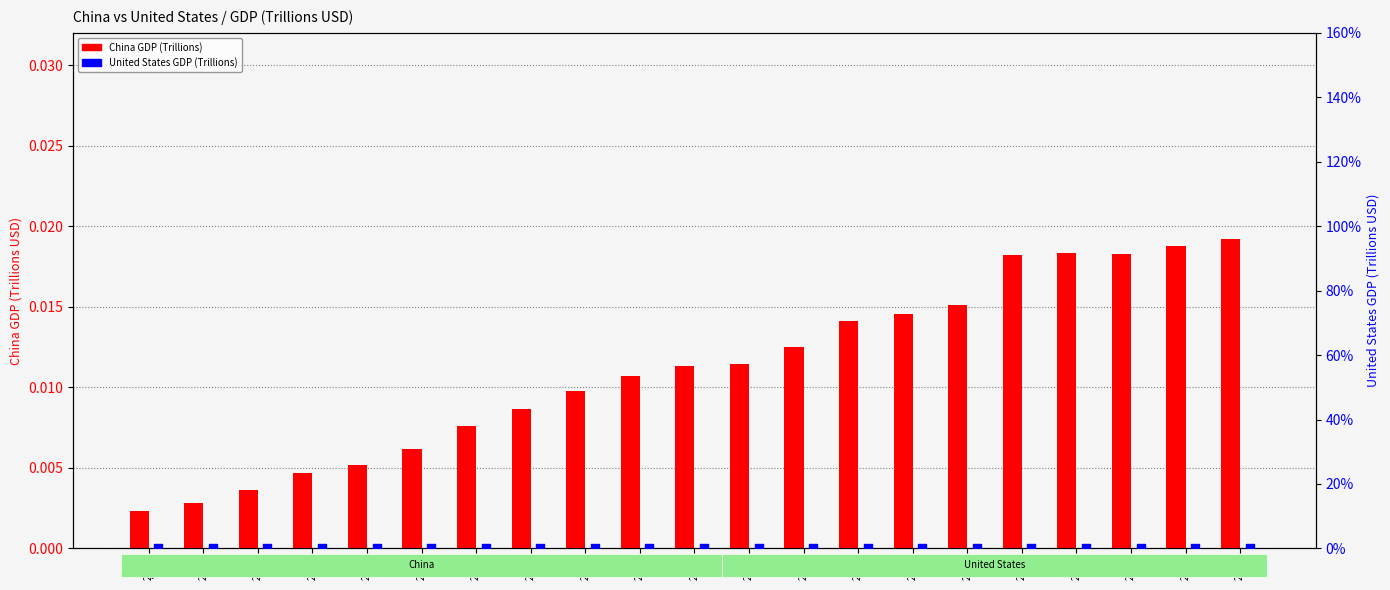

Which series has the largest Y range (max minus min)?

China GDP (Trillions)